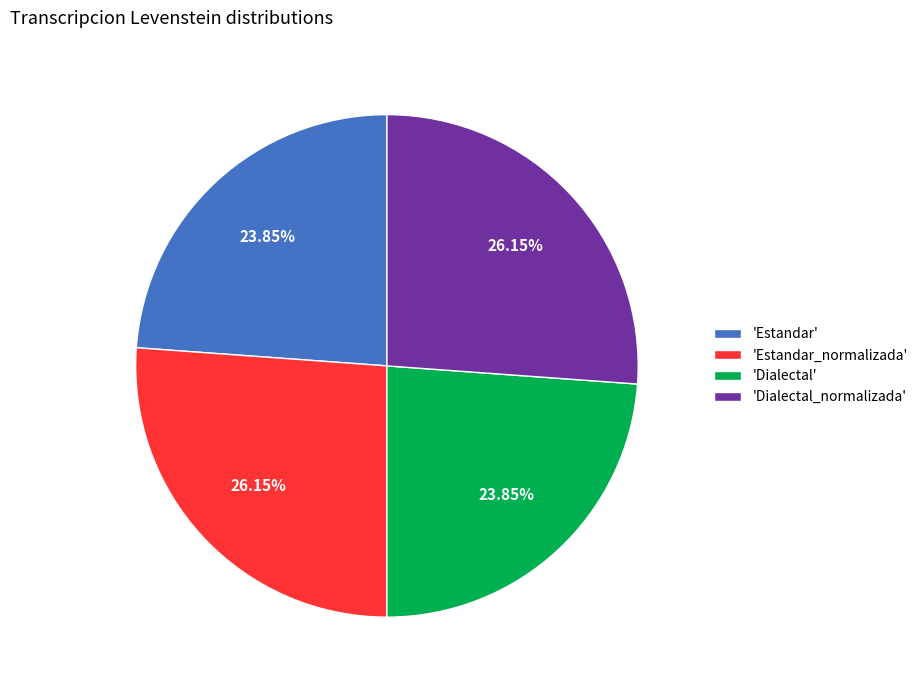

Which has a higher value, 'Dialectal_normalizada' or 'Dialectal'?

'Dialectal_normalizada'